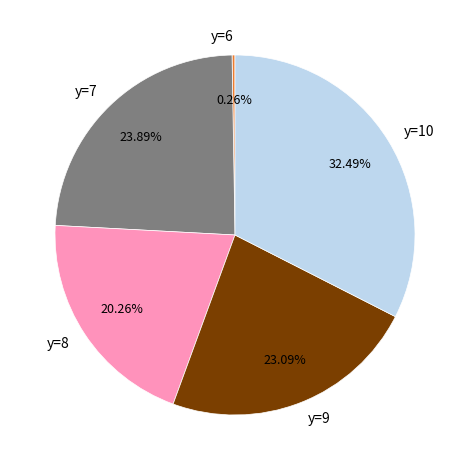

To the nearest percent, what is the average slice percentage?

20%